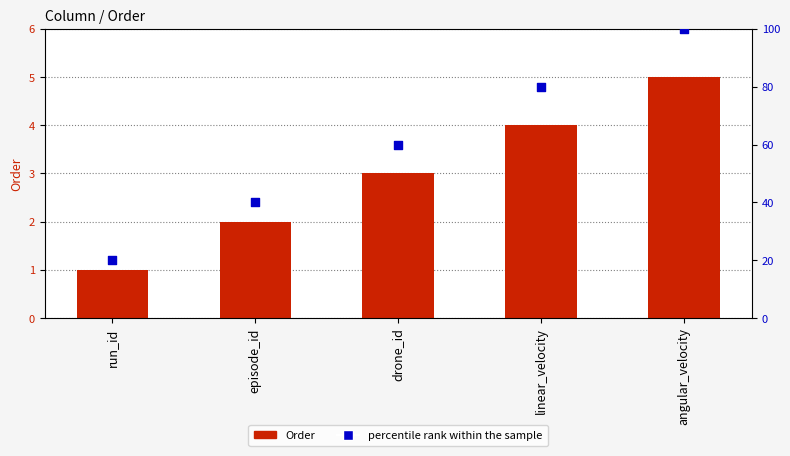

Is the value of Order at linear_velocity greater than the value of percentile rank within the sample at drone_id?

No